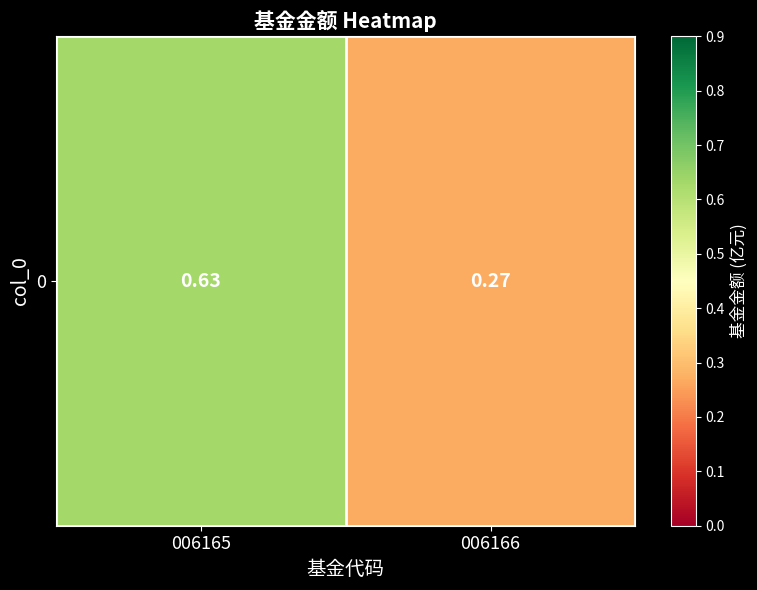

What is the sum of all values?

0.9